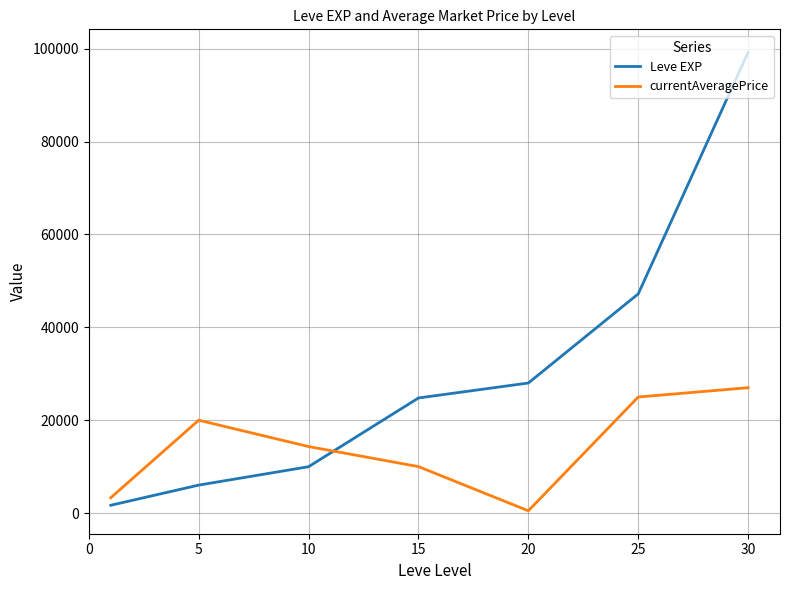

What is the difference between the maximum and second lowest values in the Leve EXP series?

93190